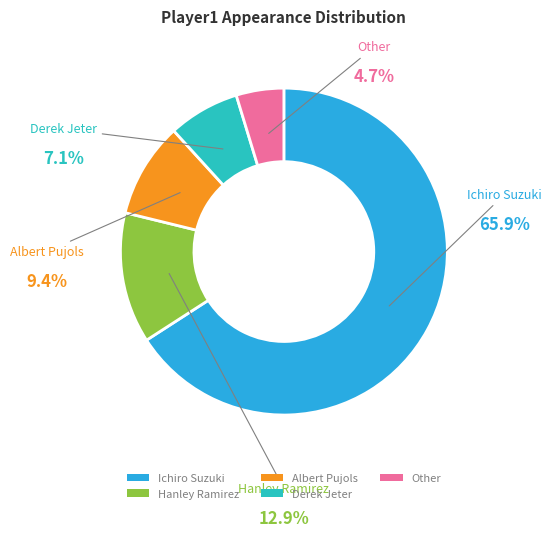

How many segments does this pie chart have?

5